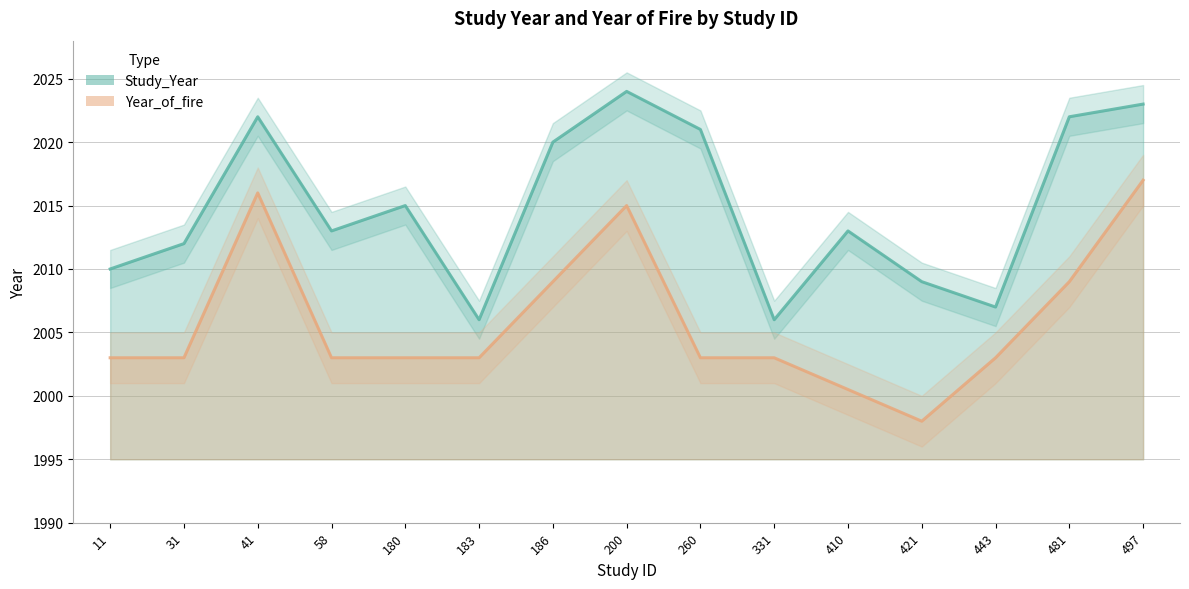

At which label does the data first exceed 2013?

41